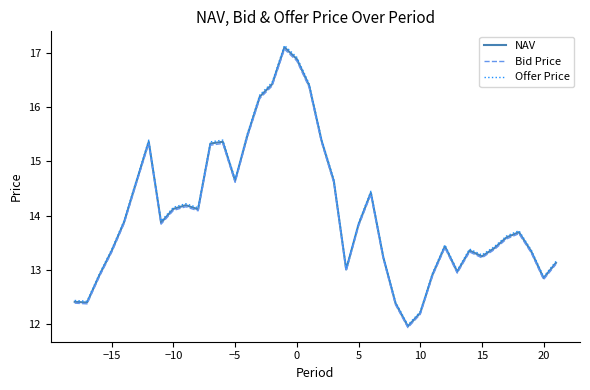

What is the highest value of the Offer Price series?

17.1